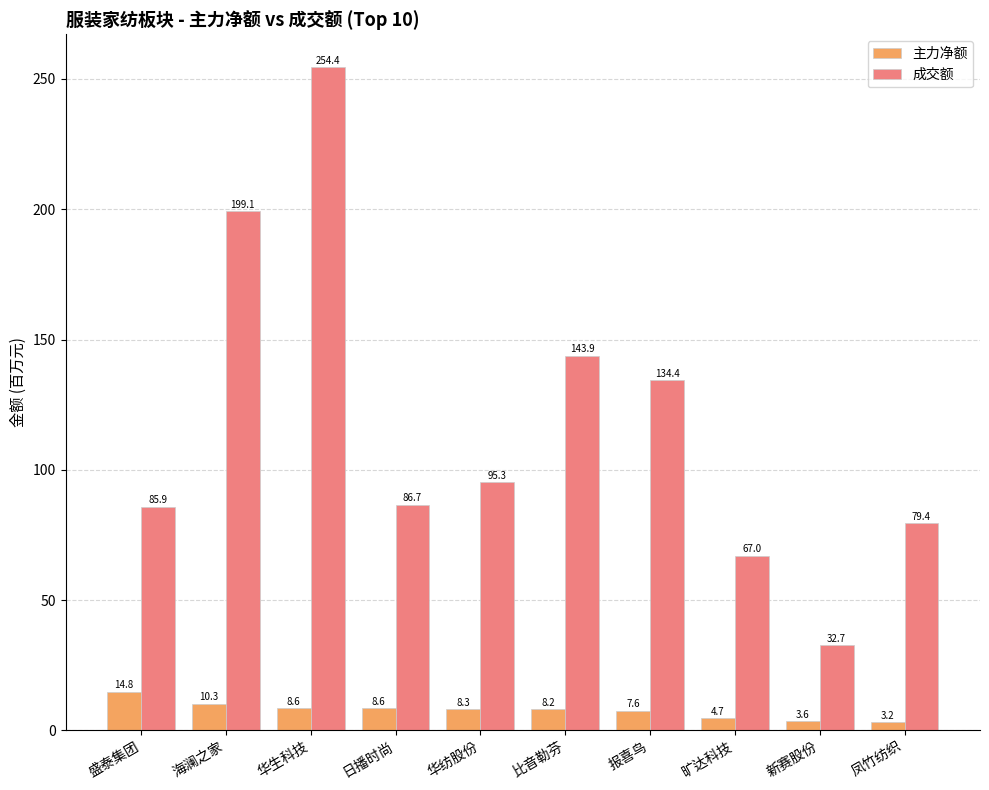

How many groups of bars are there?

10